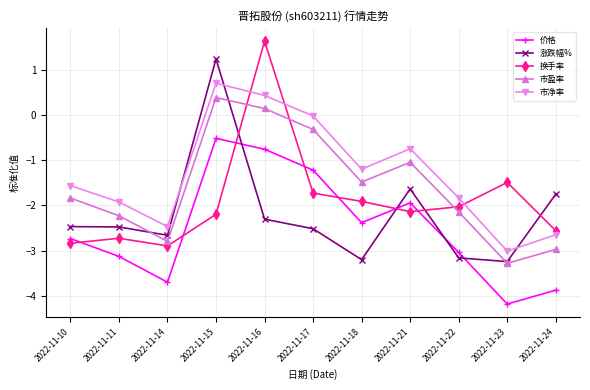

Is it true that 价格 equals -4.4 at 2022-11-11?

False